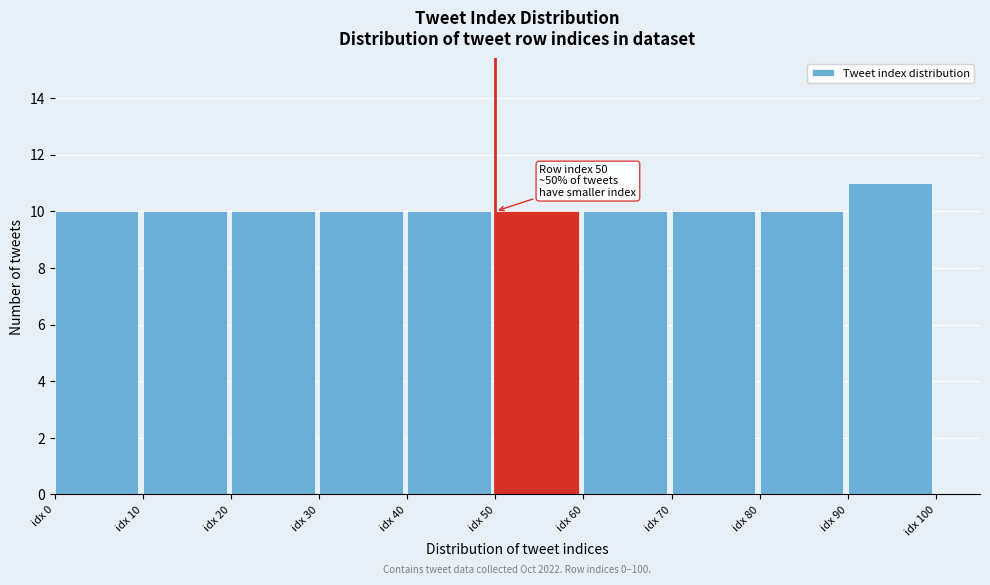

Which range on the x-axis has the tallest bar?

90 to 100